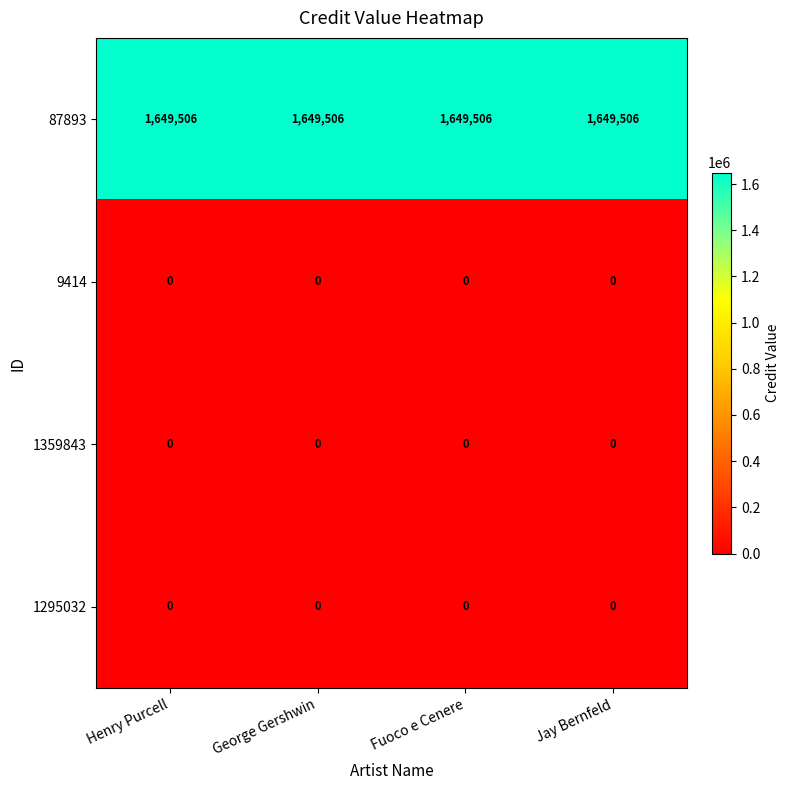

What is the sum of all 87893 values?

6598024